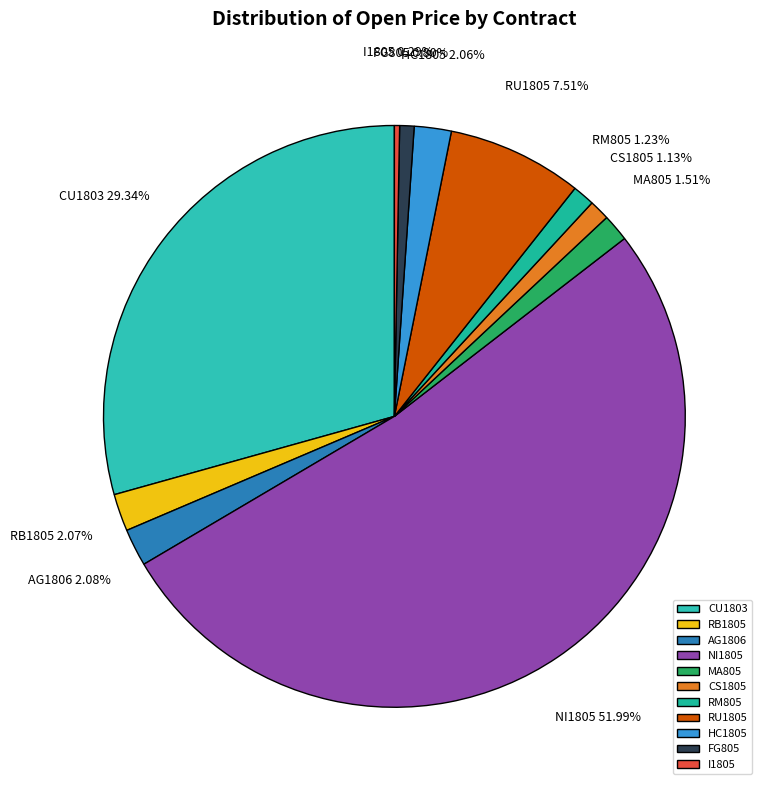

What percentage do RM805 and CU1803 together represent?

30.6%